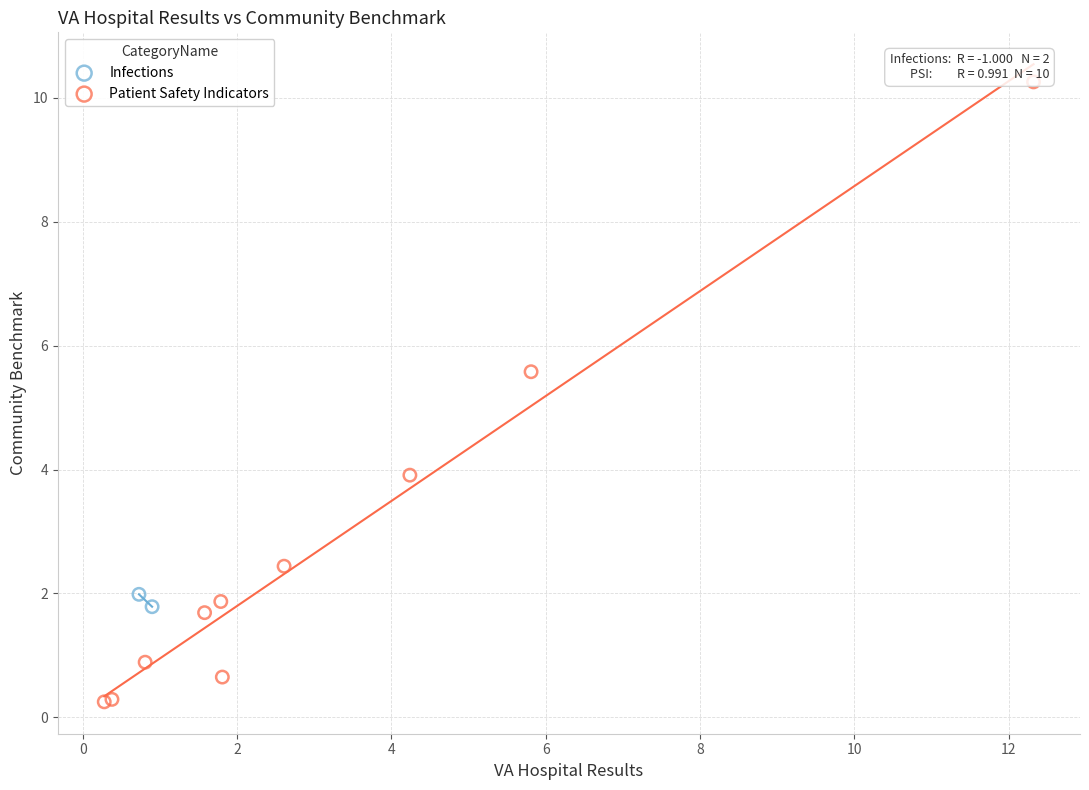

What are all the series names shown in the legend?

Infections, Patient Safety Indicators